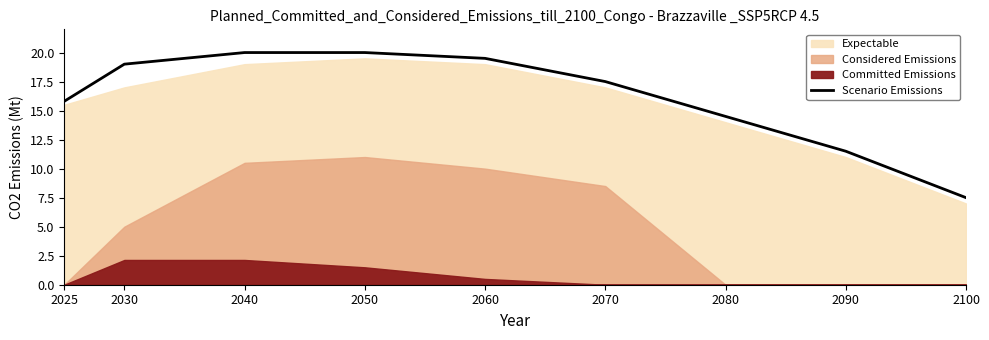

The value of Scenario Emissions at 2050 is 11.4. True or false?

False